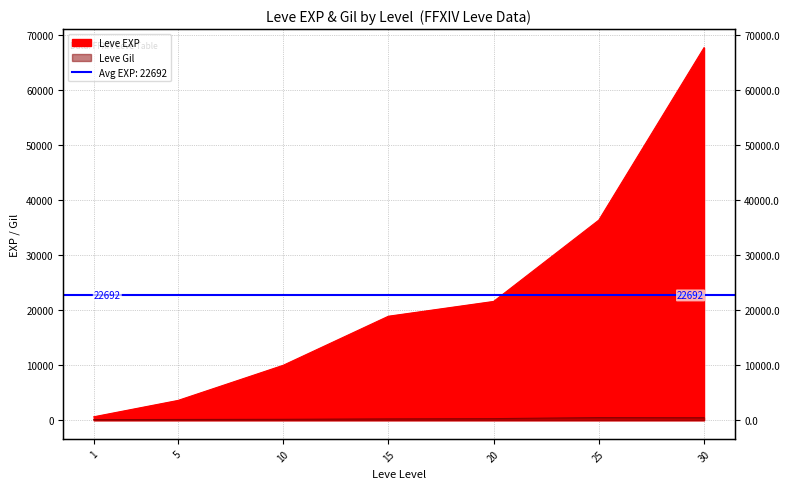

What is the ratio of the value at 20 to the value at 1?

34.3